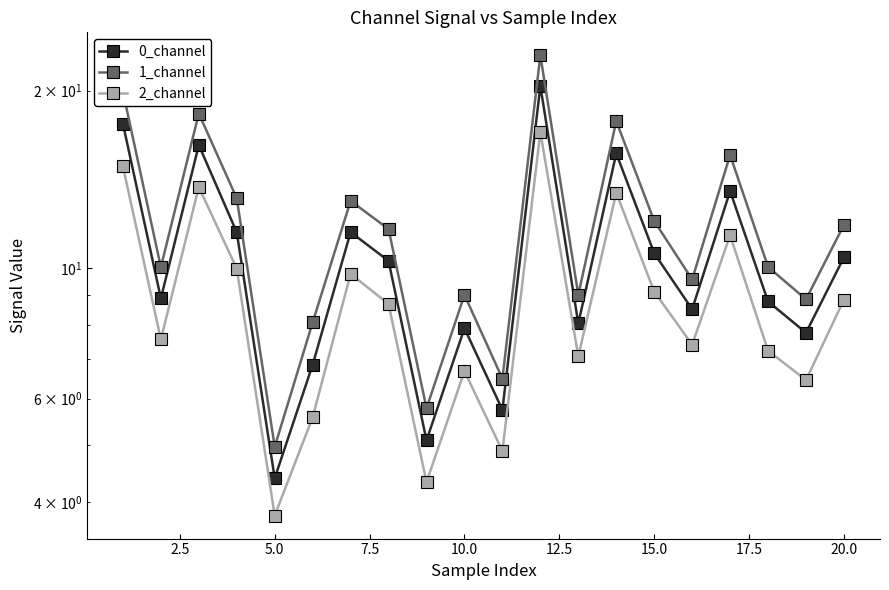

What is the smallest value displayed?

3.8